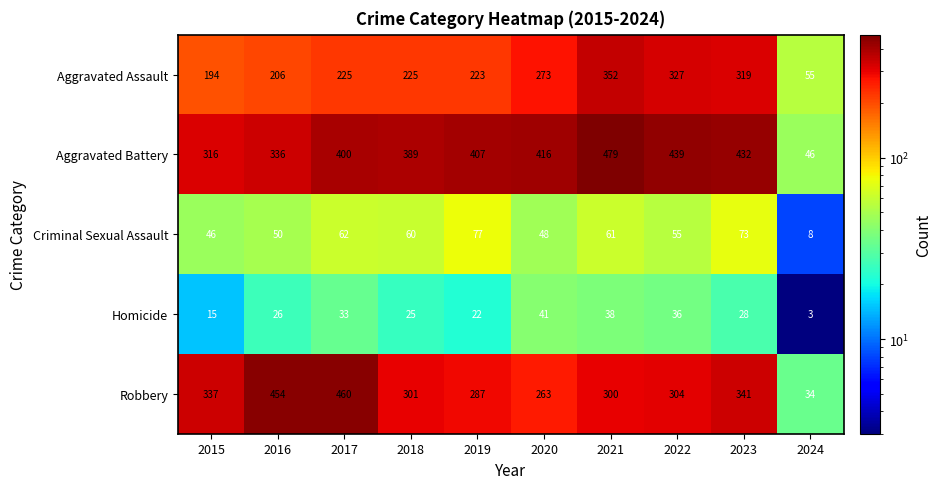

At how many categories does at least one series exceed 321?

9